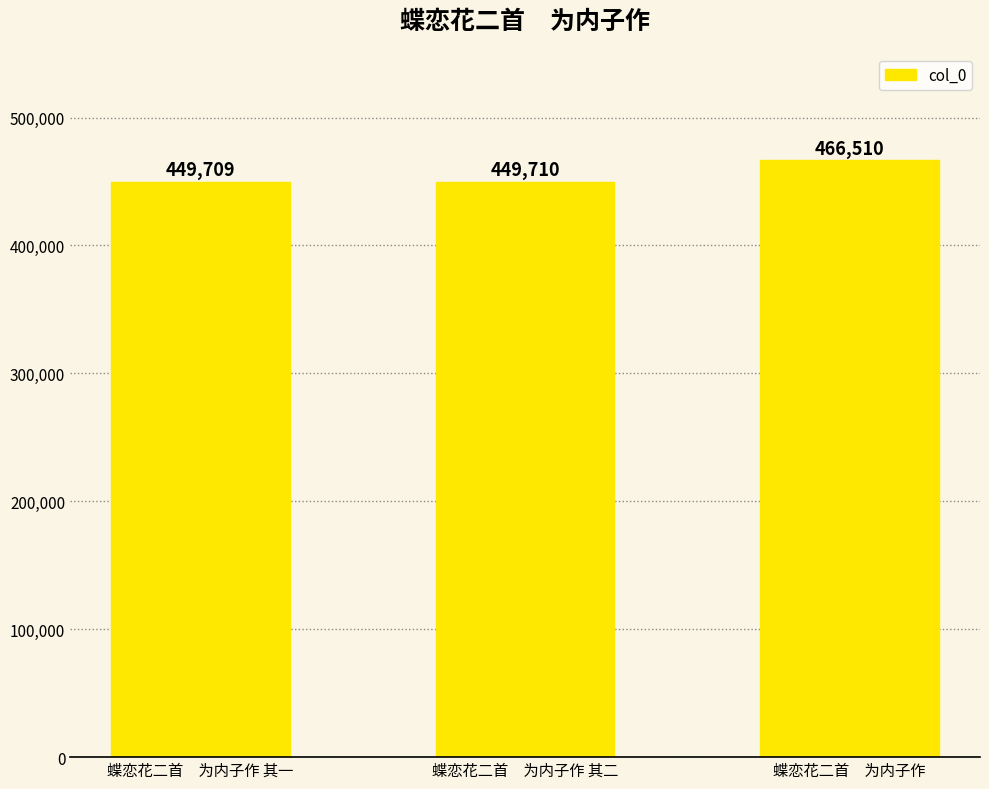

Which category has the highest value across all series?

蝶恋花二首　为内子作